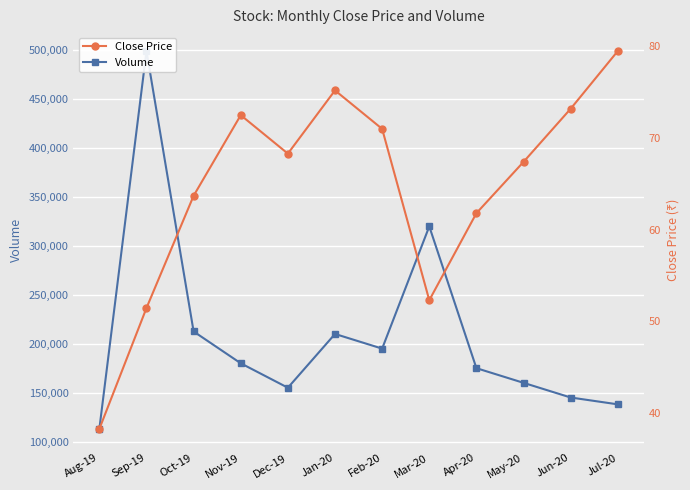

Which category has the lowest value in the Close Price series?

Aug-19